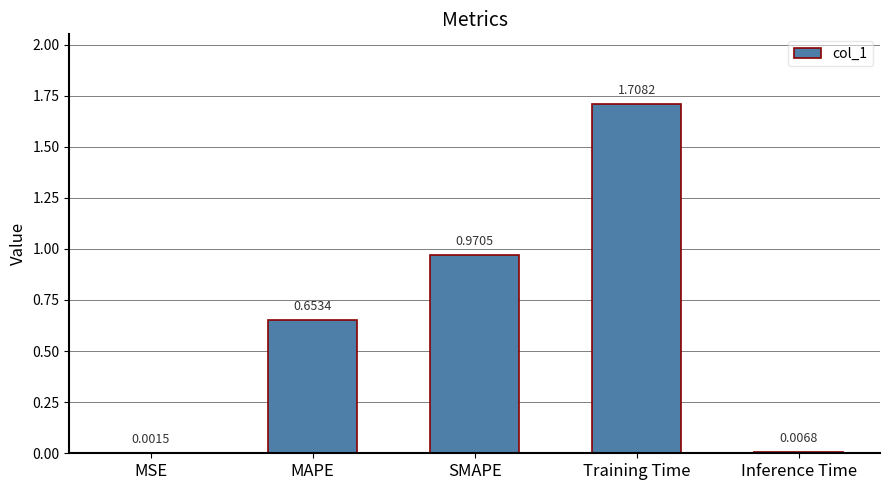

Which has a higher value, MSE or MAPE?

MAPE